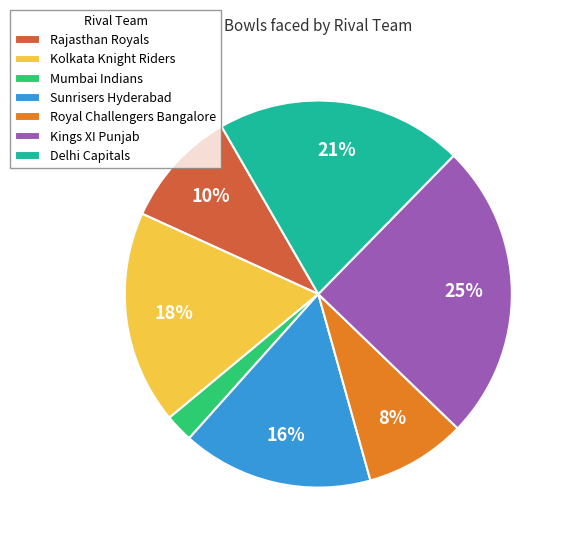

Is it true that Mumbai Indians is 2% of the pie?

True